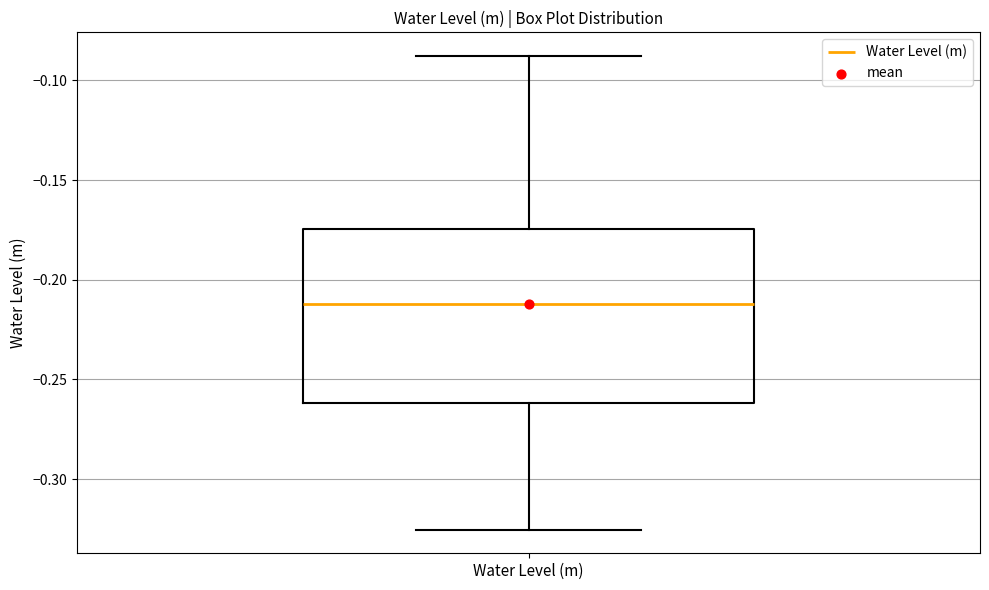

Read this box plot against the y-axis: the position of the median line, the range covered by the box, and the ends of both whiskers. The values are not printed on the chart, so give them approximately, as read against the axis.

median -0.210, box -0.260 to -0.175, whiskers -0.325 to -0.090